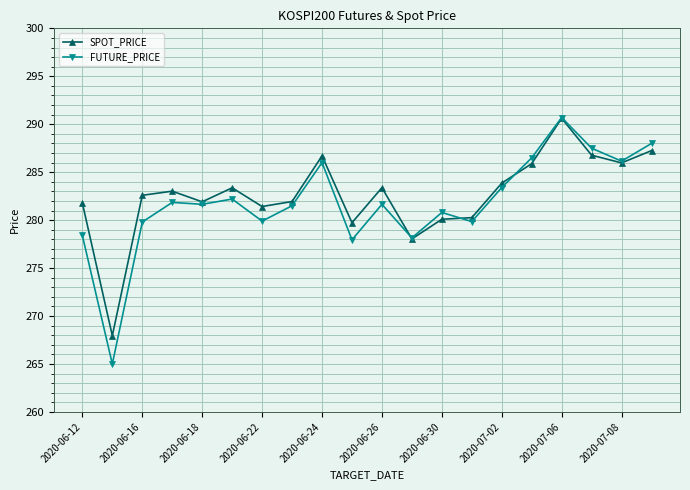

What is the average value of the FUTURE_PRICE series?

281.8